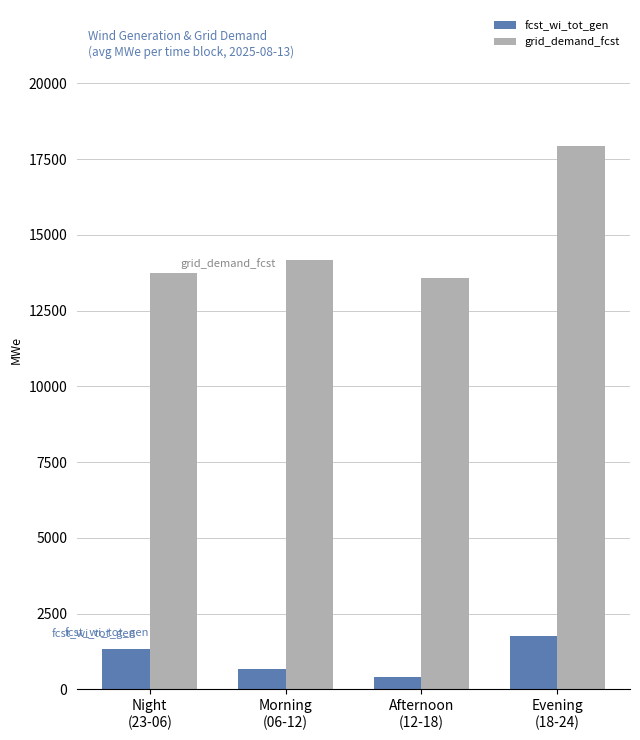

What is the sum of the grid_demand_fcst values at Morning
(06-12) and Afternoon
(12-18)?

27740.7